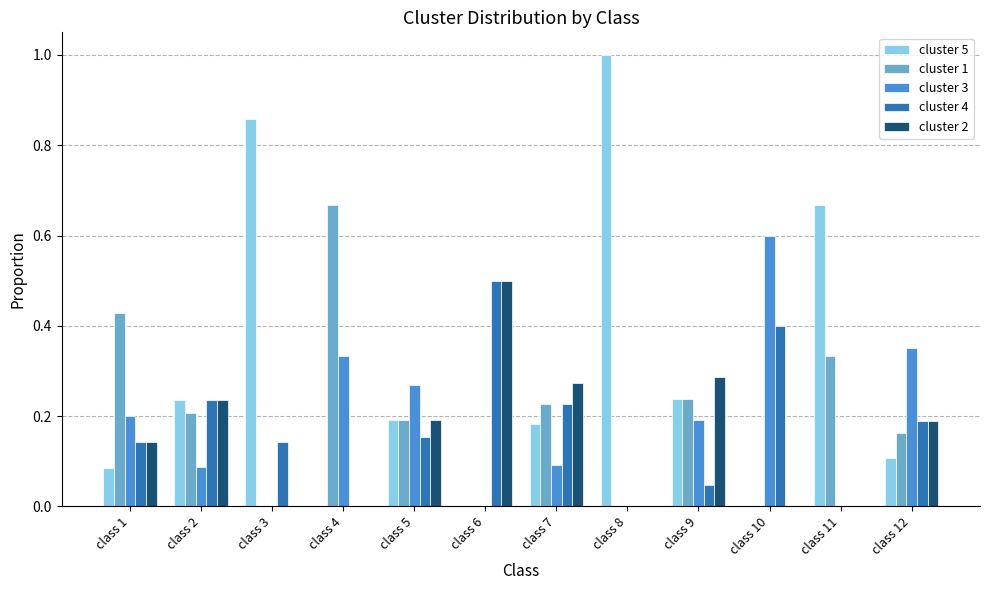

How many groups of bars are there?

12